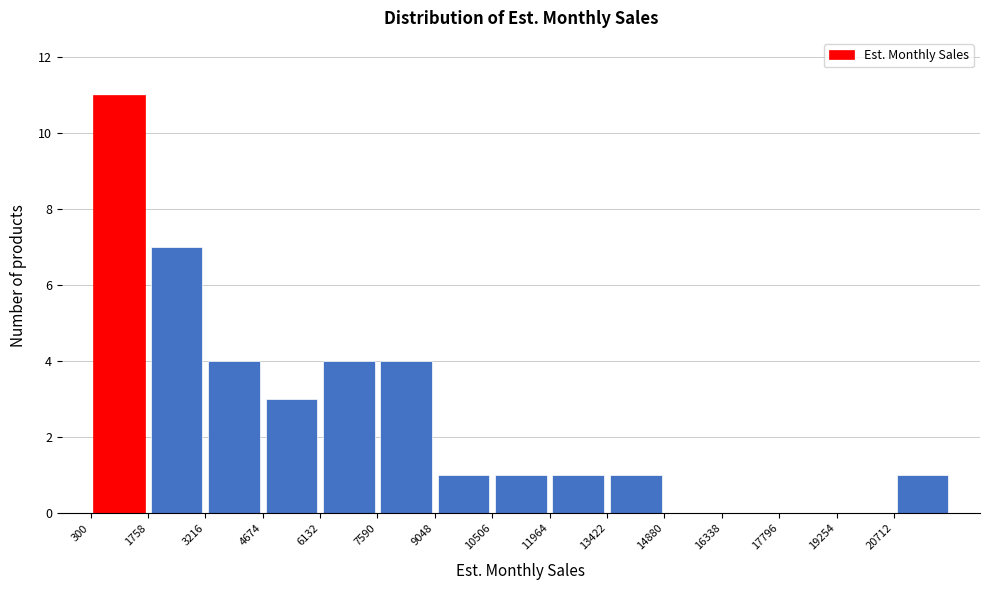

Which range on the x-axis has the tallest bar?

400 to 1800